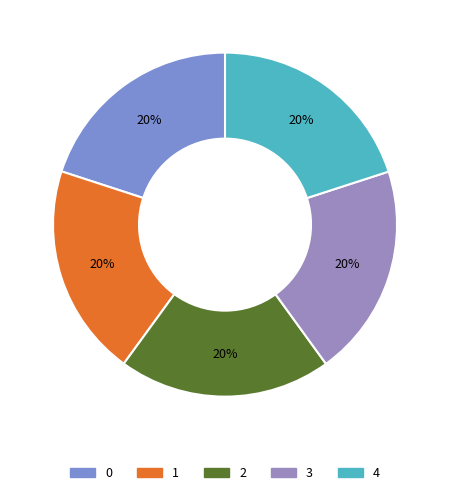

How many slices are in this pie chart?

5